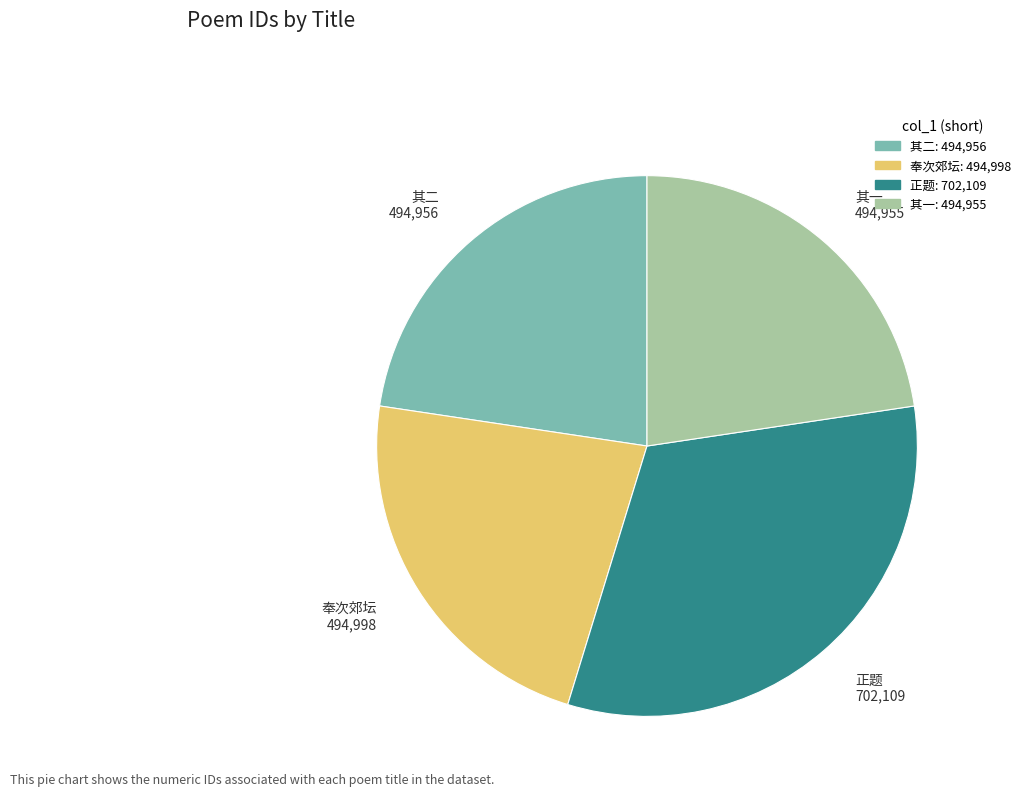

Approximately how many times larger is the value at 奉次郊坛 494,998 compared to 正题 702,109?

0.7